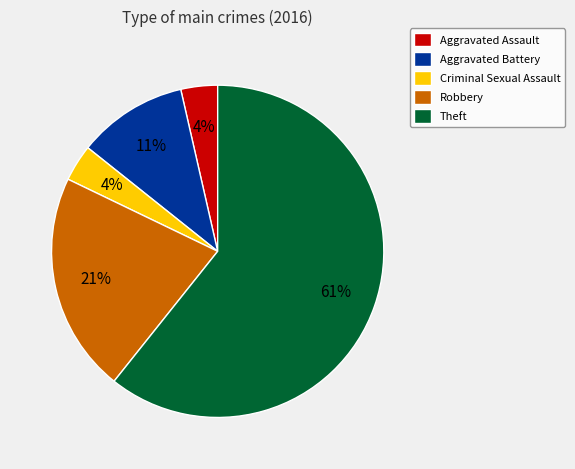

Is it true that Robbery is 21% of the pie?

True